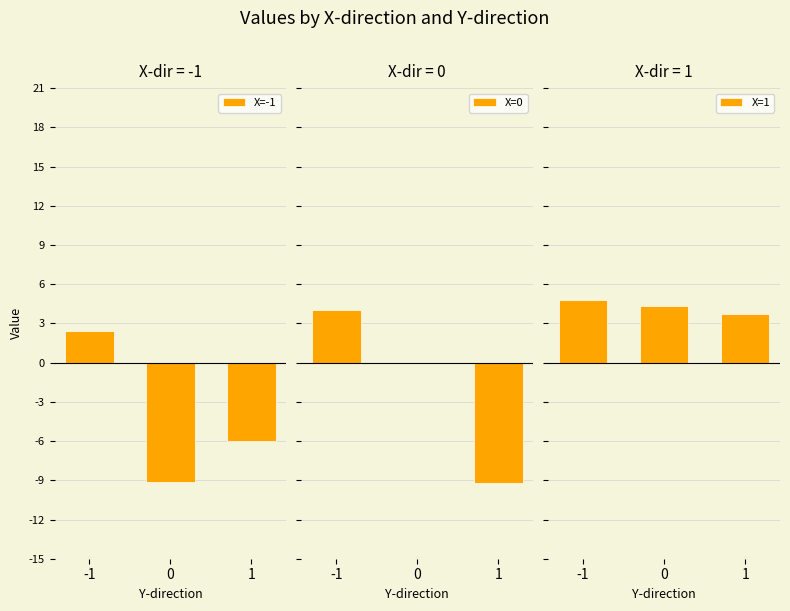

List the labels in order of X=-1 value, largest first.

-1, 1, 0